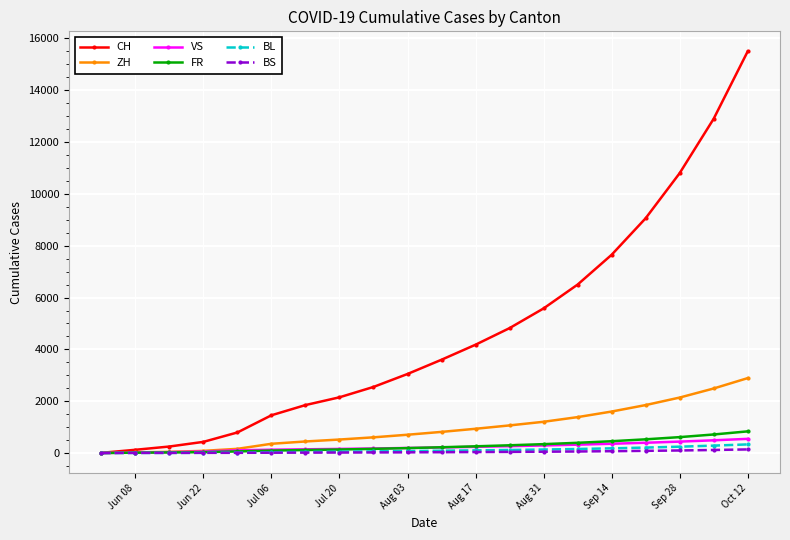

What are all the series names shown in the legend?

CH, ZH, VS, FR, BL, BS